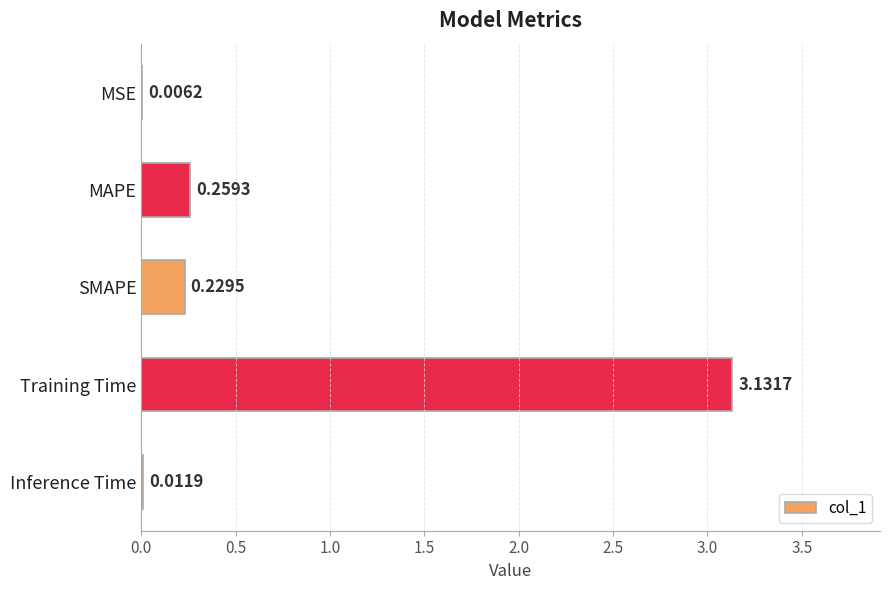

What is the average value?

0.7